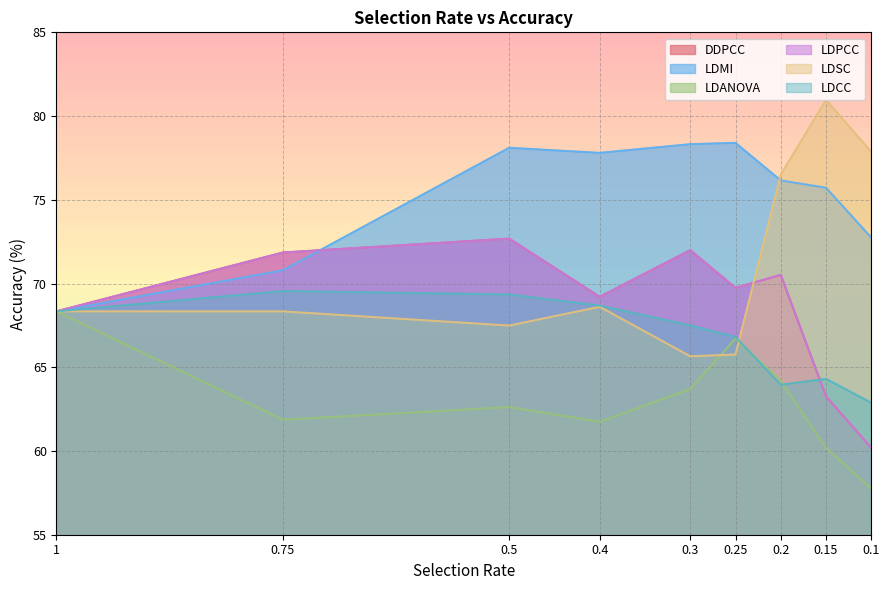

Read the LDMI value at 0.25.

78.4